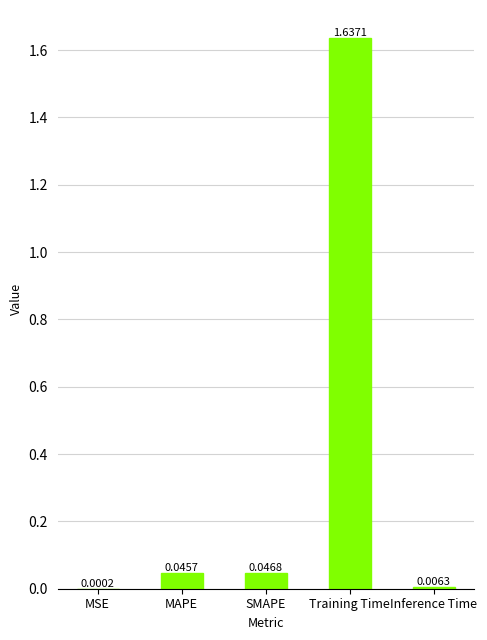

What is the sum of all values?

1.7